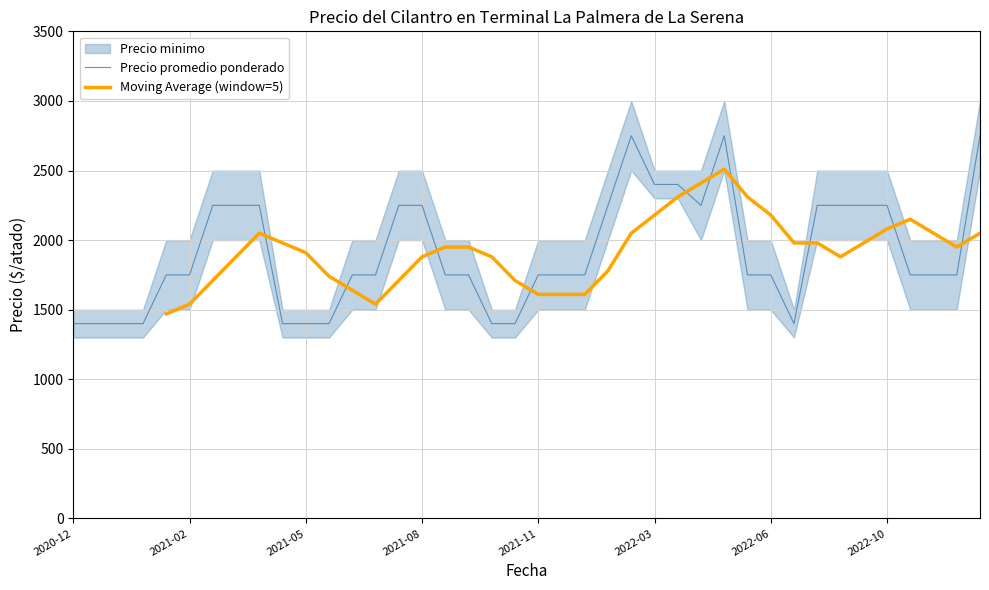

What is the value of the Moving Average (window=5) point at the 27th from the left?

2310.0